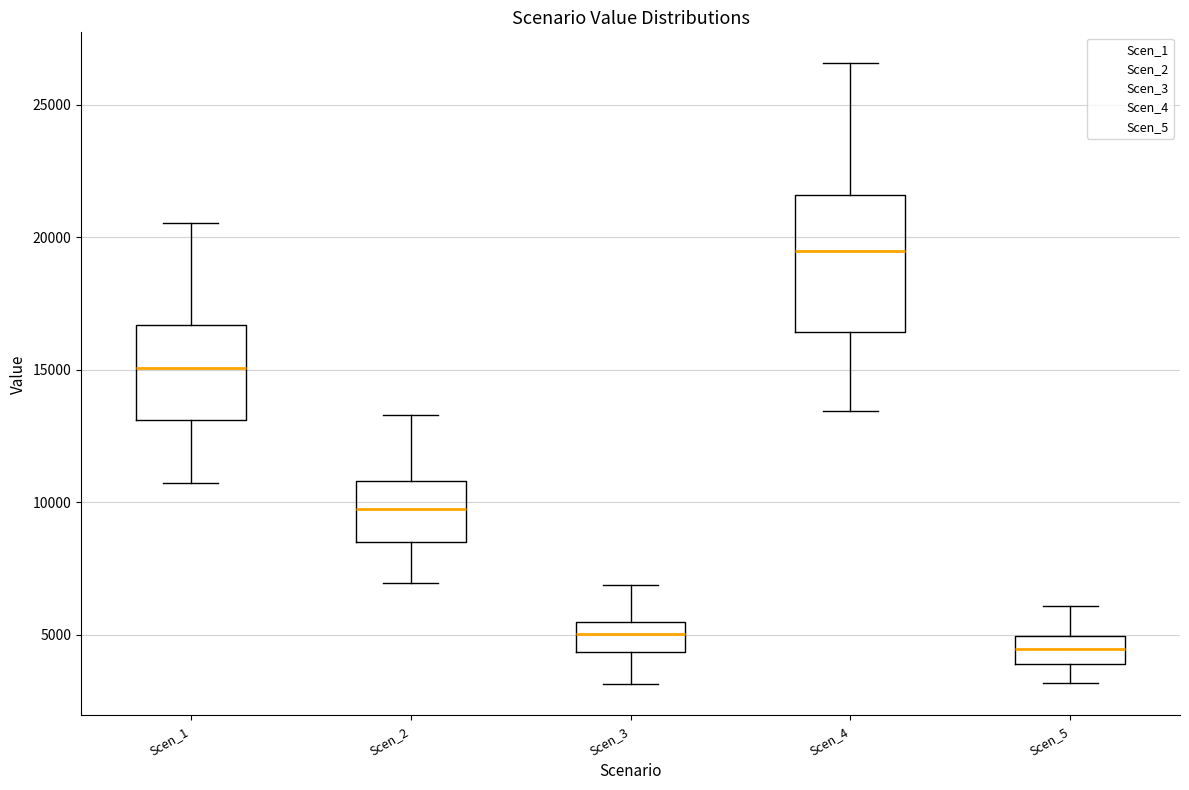

Where is the upper edge of the box for Scen_2 on the y-axis? The values are not printed on the chart, so give them approximately, as read against the axis.

11000